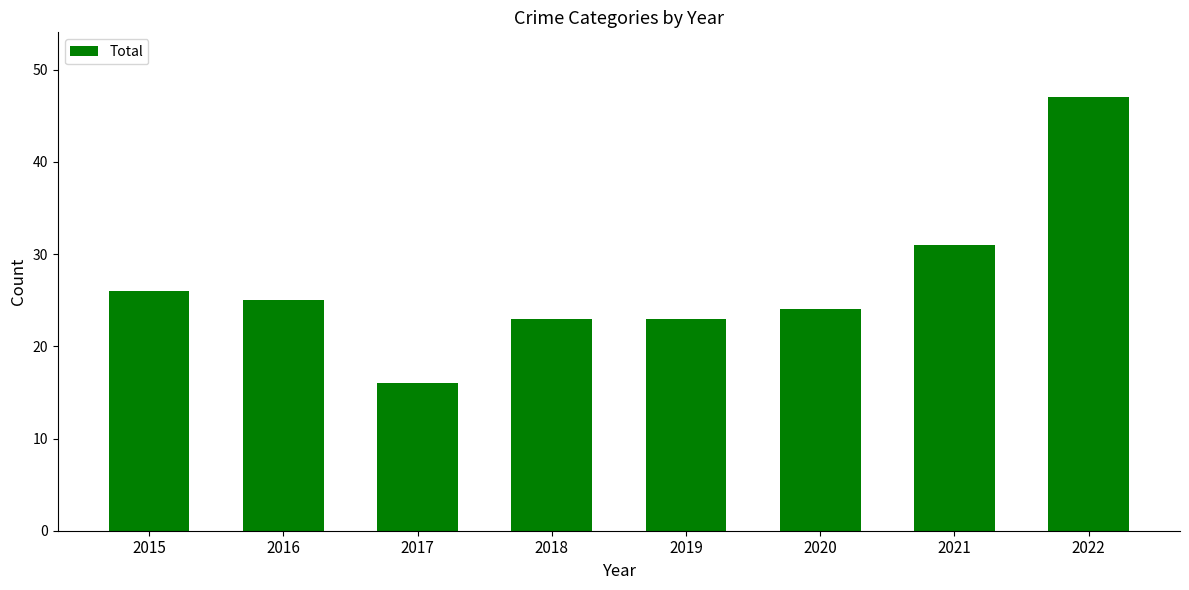

What is the change in value from 2016 to 2018?

-2